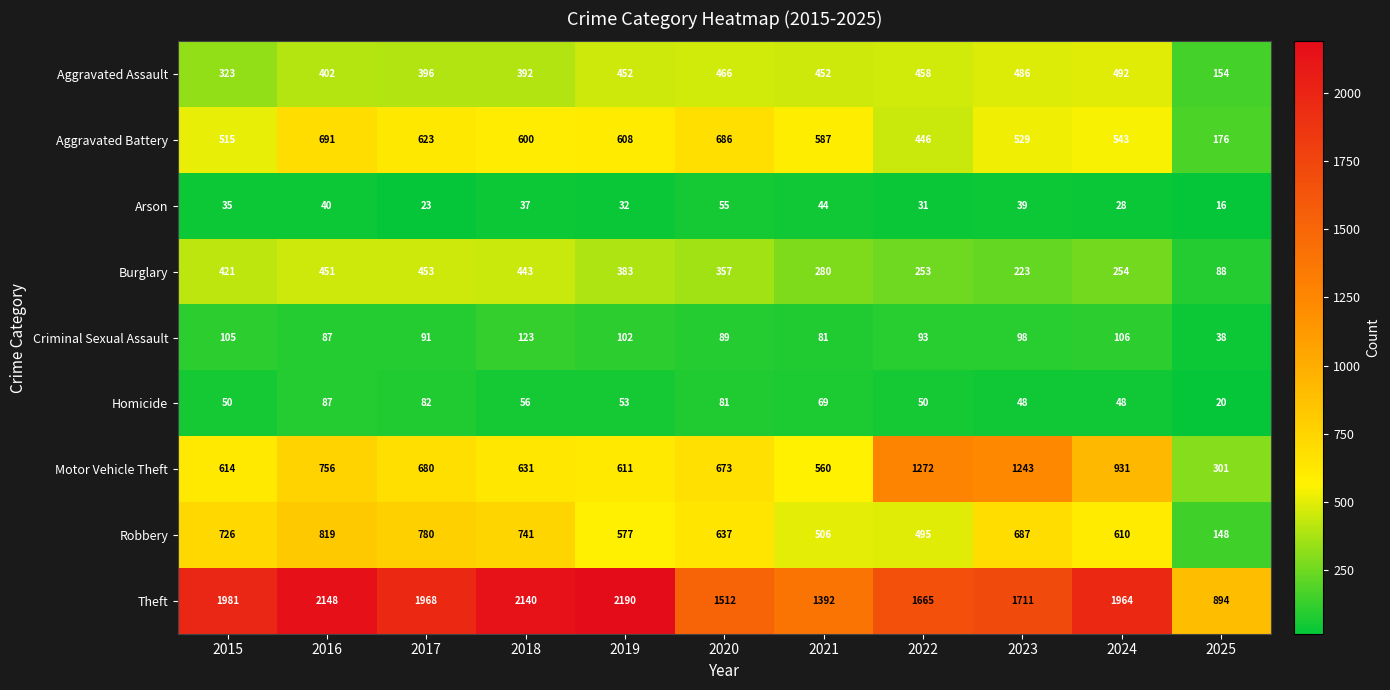

The value of Aggravated Battery at 2020 is 1117. True or false?

False